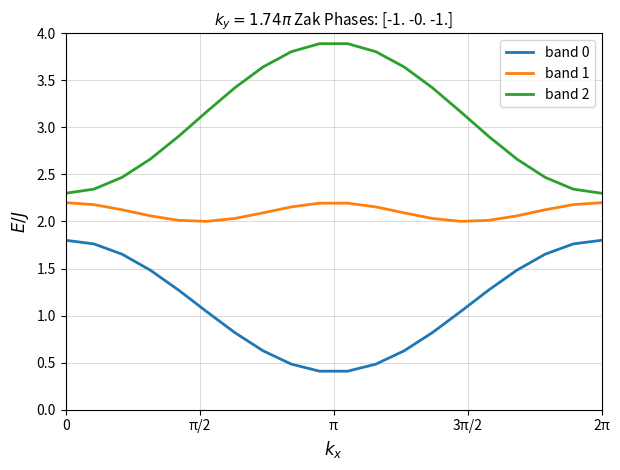

Which series has the largest total across all categories?

band 2